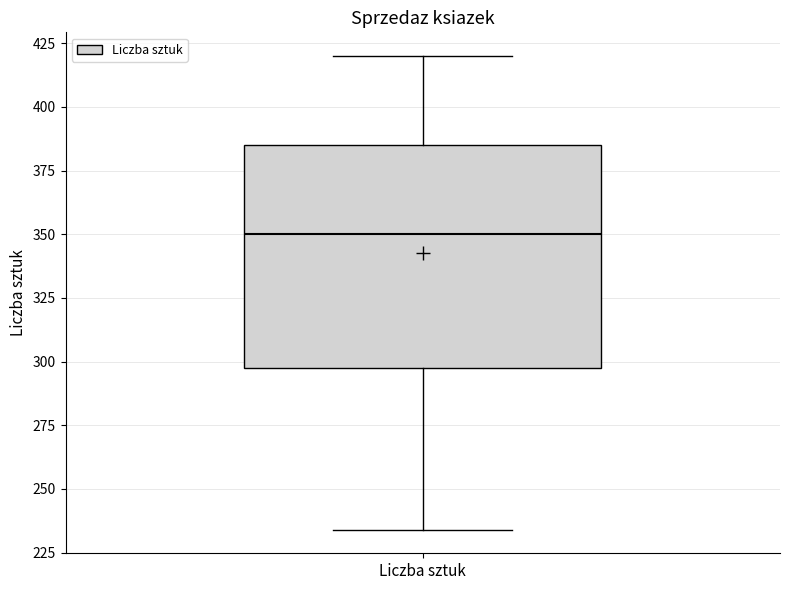

Transcribe this box plot: give where the median line is, the range the box spans, and where the two whiskers end, as read against the y-axis. The values are not printed on the chart, so give them approximately, as read against the axis.

median 350, box 300 to 385, whiskers 235 to 420